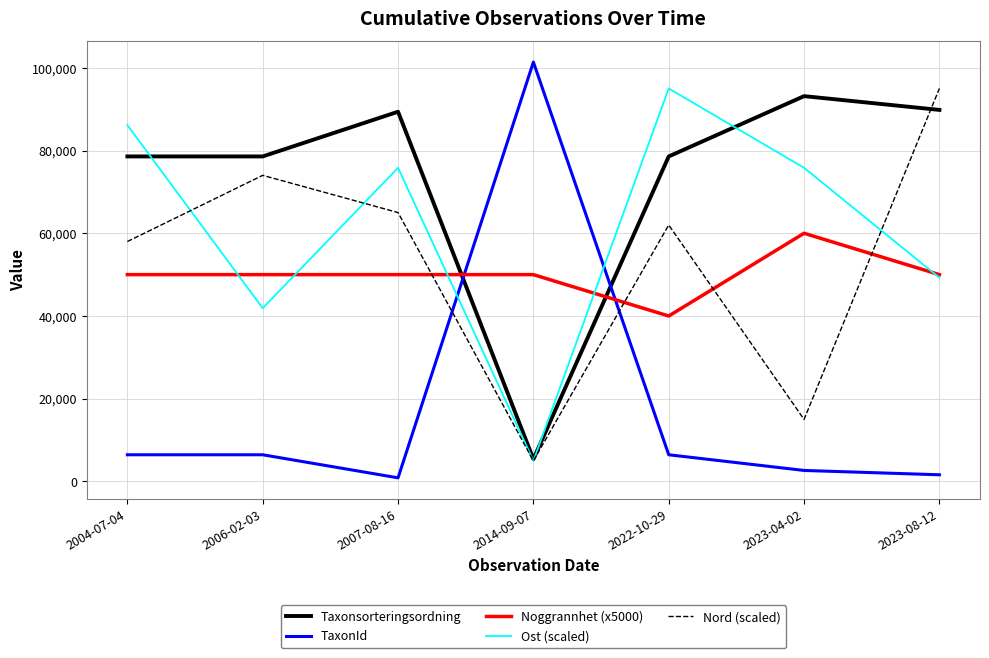

The value of Noggrannhet (x5000) at 2022-10-29 is 52298.7. True or false?

False